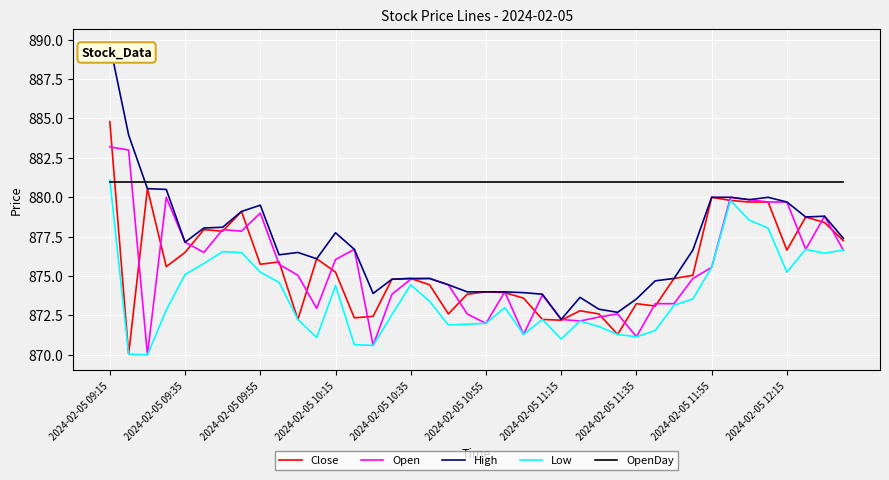

Which series has the largest range (max minus min)?

High